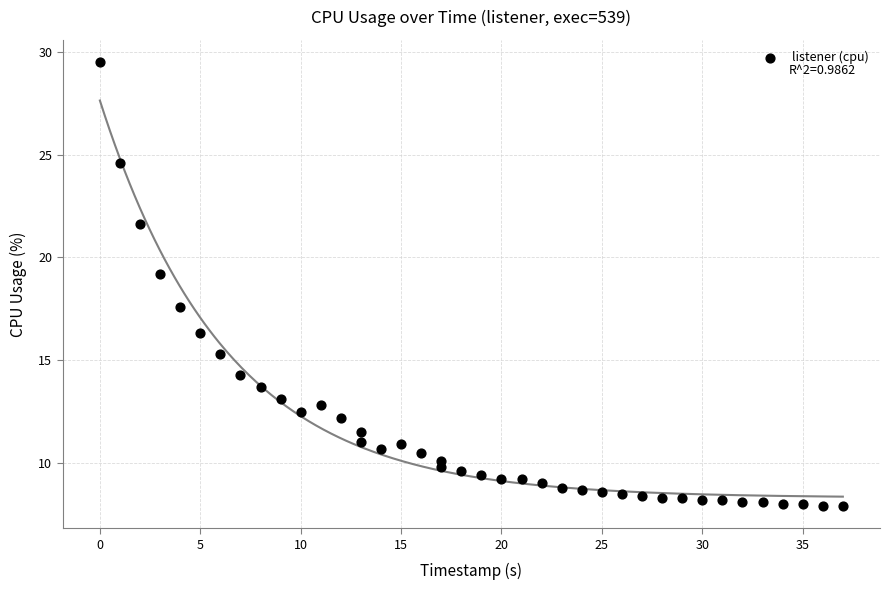

What Y value in the scatter plot is closest to 18?

17.6